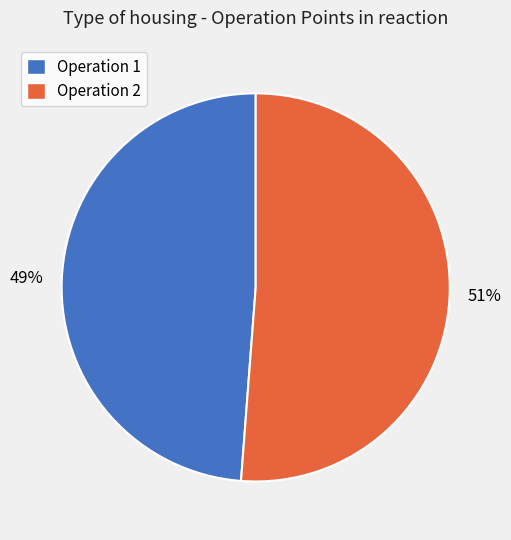

Count the number of slices in the pie.

2